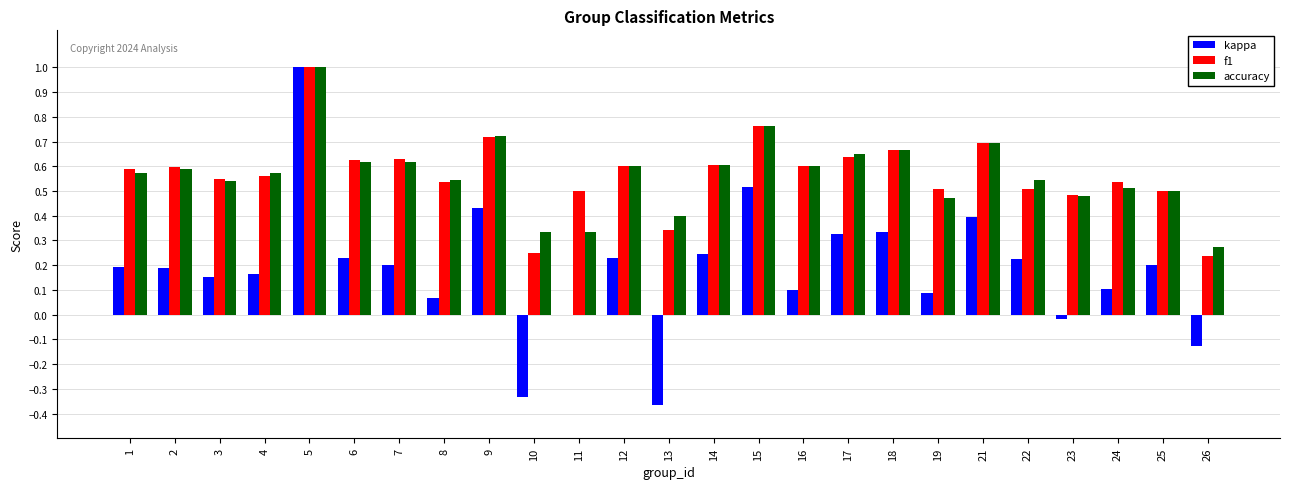

Between 5 and 18, which series saw the biggest shift?

kappa